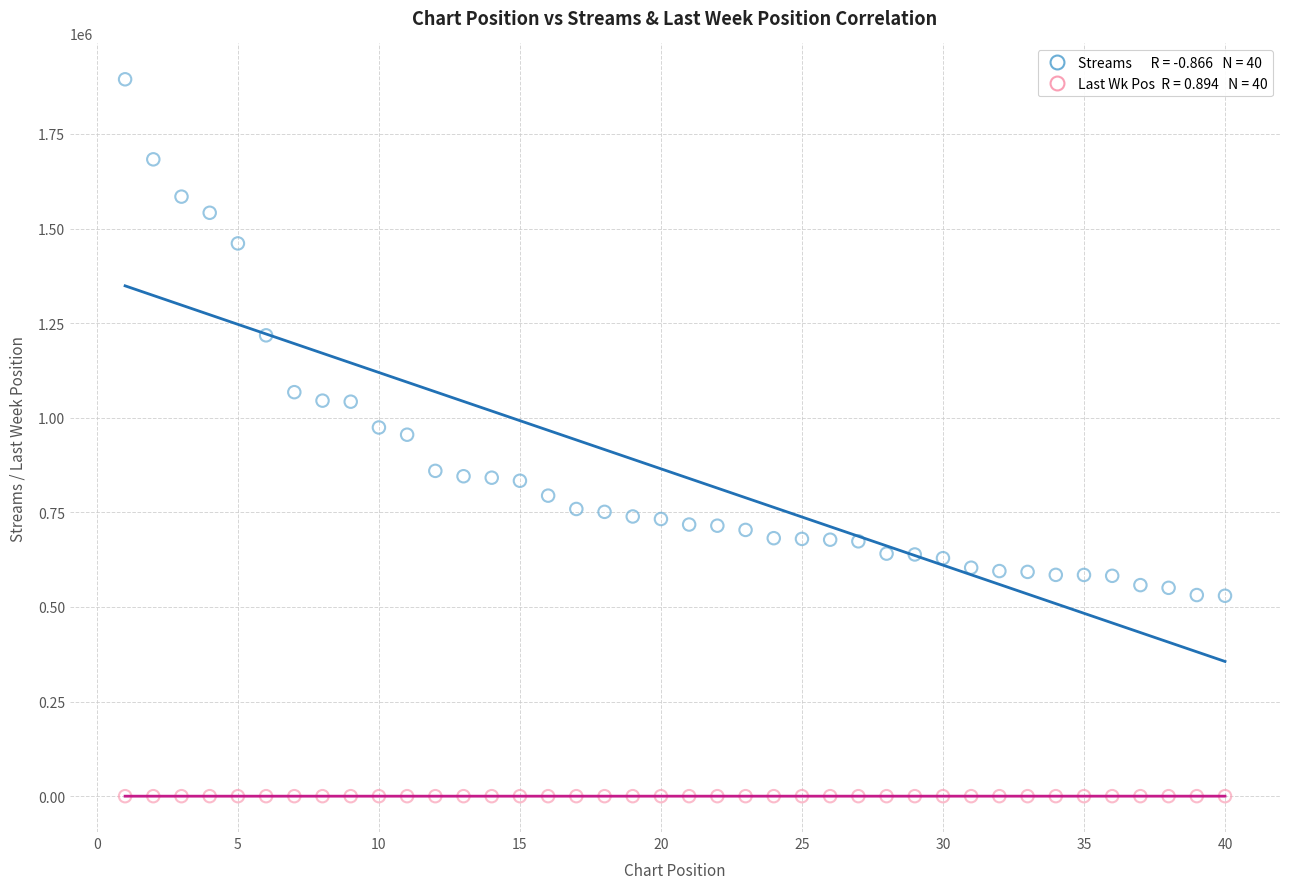

Across all data points, what is the range of Y values (max minus min)?

1894460